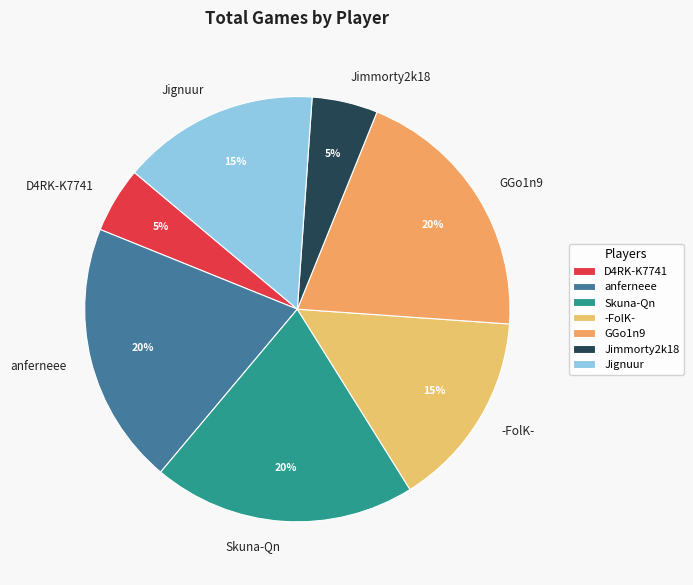

Does anferneee represent more than half of the total?

No